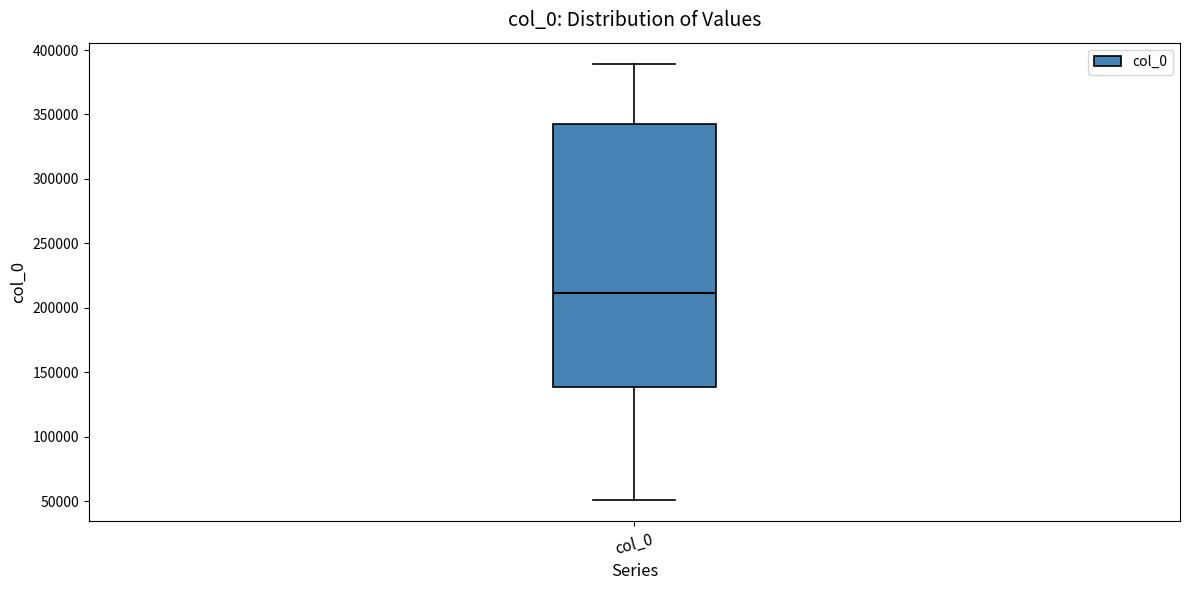

Read this box plot against the y-axis: the position of the median line, the range covered by the box, and the ends of both whiskers. The values are not printed on the chart, so give them approximately, as read against the axis.

median 210000, box 140000 to 345000, whiskers 50000 to 390000